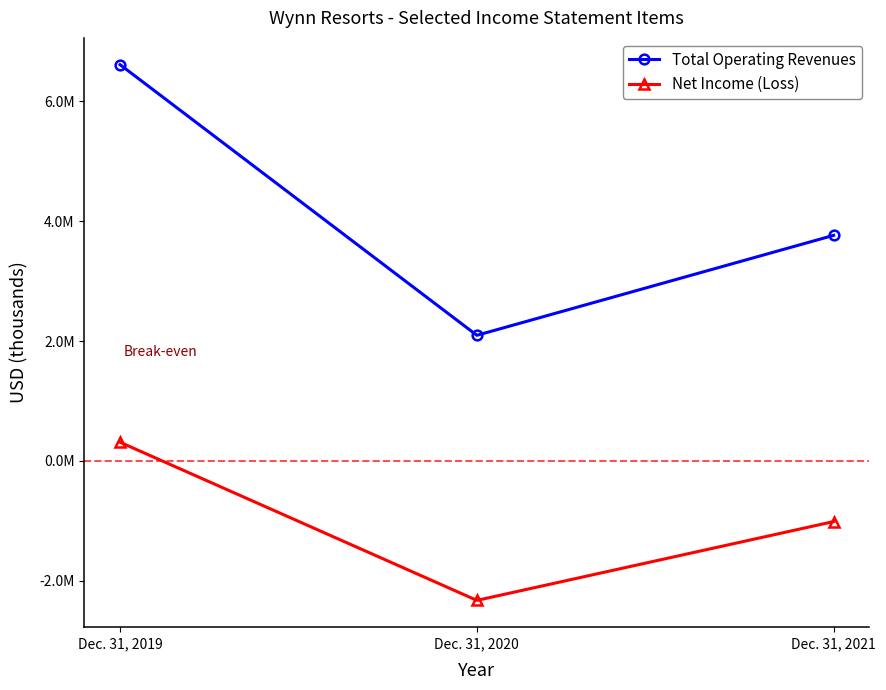

Is this an area chart (filled region under the line)?

No